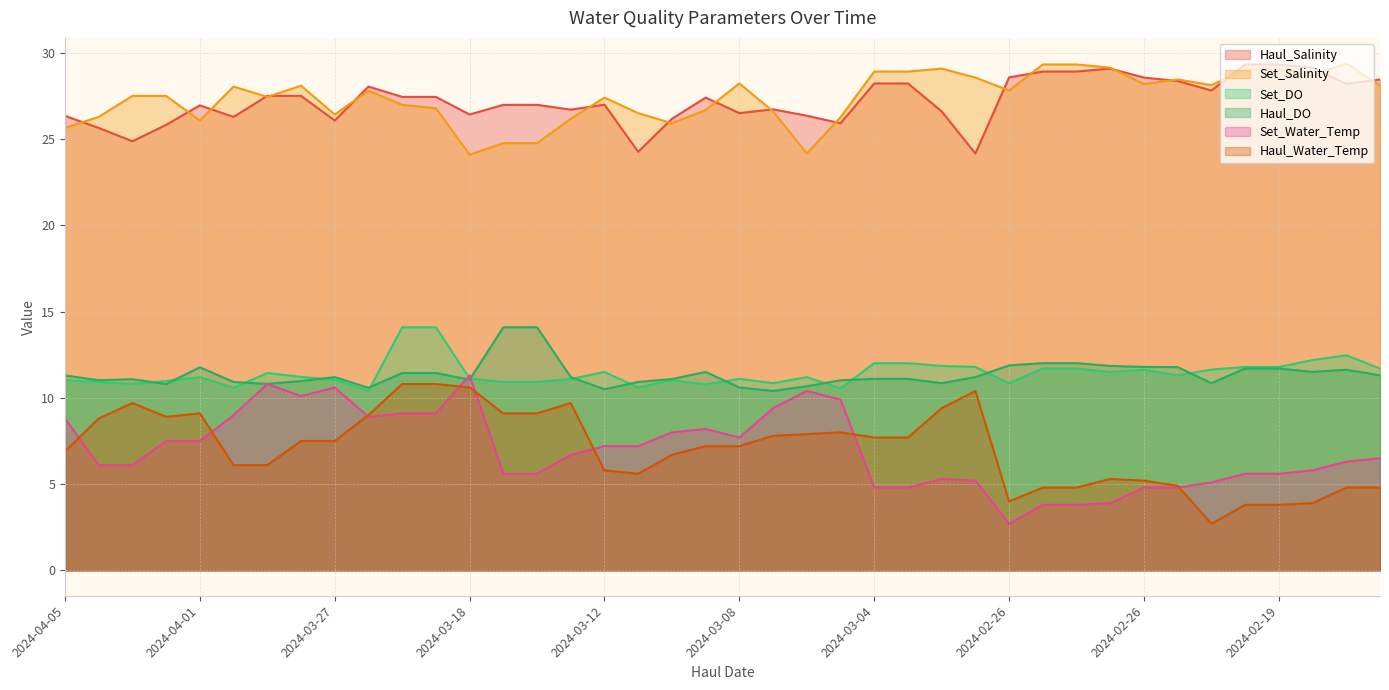

What is the minimum value shown in the chart?

2.7